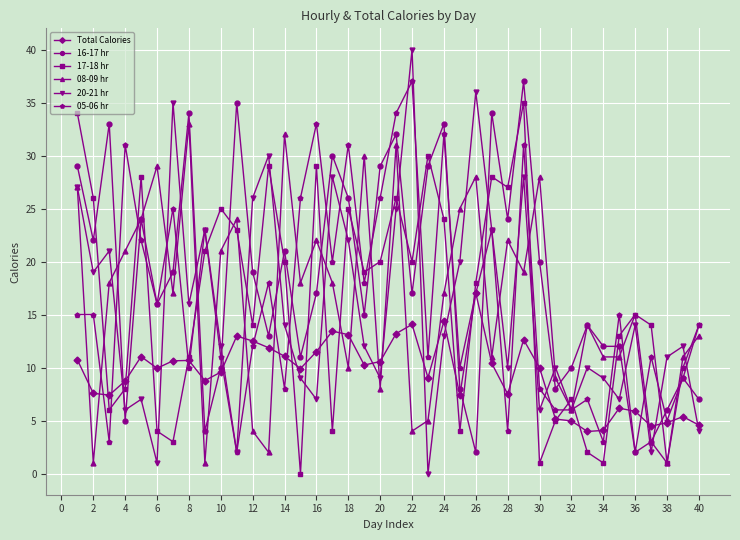

What is the sum of all 17-18 hr values?

644.0